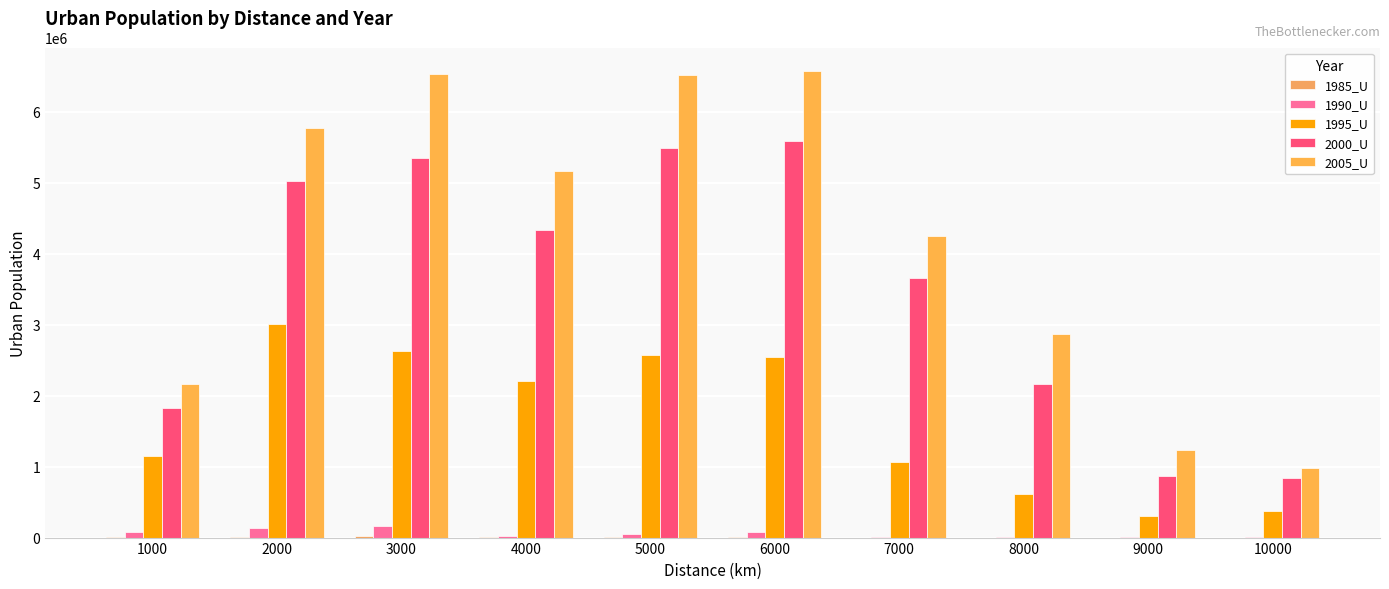

Reading left to right, what are all the values shown in this chart?

1985_U: 1000=11831	2000=11889	3000=17598	4000=2607	5000=4393	6000=8784	7000=0	8000=0	9000=0	10000=879
1990_U: 1000=81289	2000=130158	3000=158380	4000=24939	5000=55034	6000=82053	7000=6674	8000=3513	9000=1758	10000=4844
1995_U: 1000=1143579	2000=3004076	3000=2636546	4000=2210772	5000=2577460	6000=2545371	7000=1063597	8000=617485	9000=297373	10000=370789
2000_U: 1000=1820280	2000=5029386	3000=5350269	4000=4334413	5000=5488788	6000=5593217	7000=3652122	8000=2166464	9000=867215	10000=843374
2005_U: 1000=2169648	2000=5767099	3000=6533686	4000=5159549	5000=6521130	6000=6577936	7000=4248927	8000=2868054	9000=1241300	10000=979820